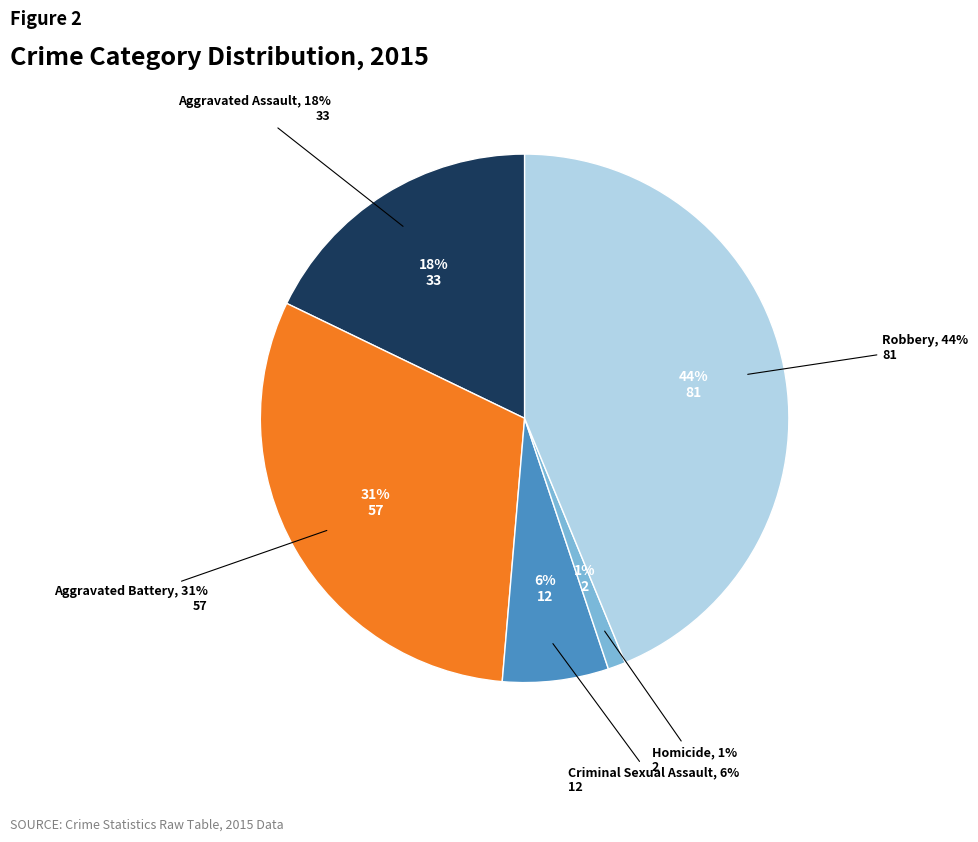

What is the total percentage of Criminal Sexual Assault and Robbery?

50.3%